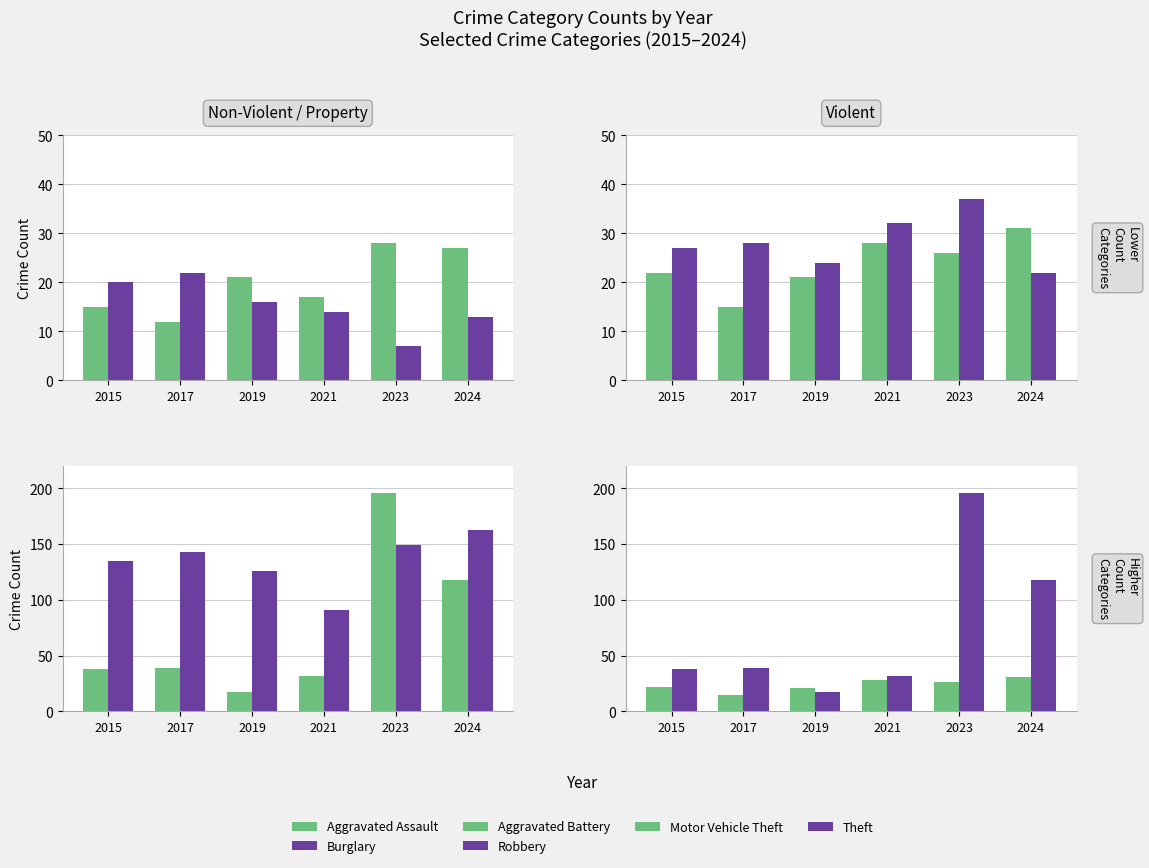

What is the total value across all series at 2017?

259